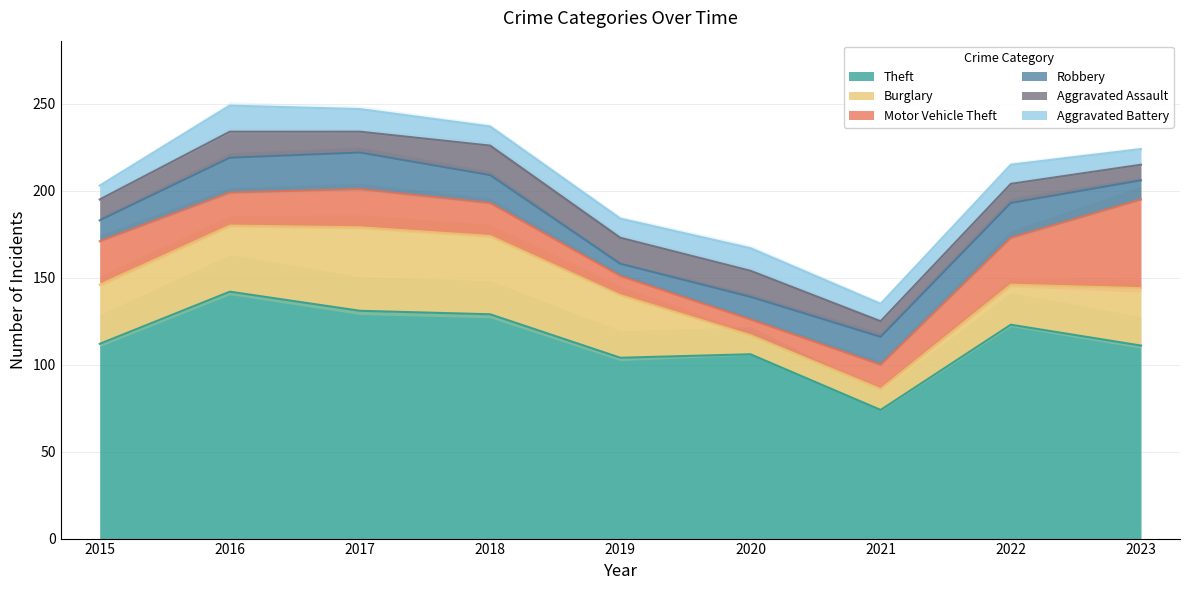

True or false: Motor Vehicle Theft and Robbery cross at least once.

True